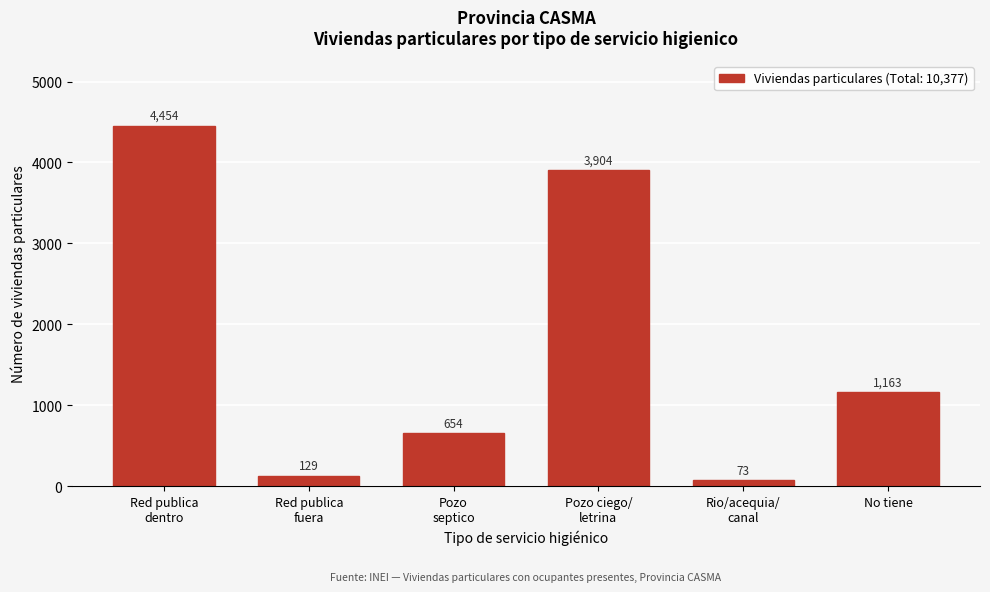

Reading left to right, transcribe all the data shown in this chart.

4454	129	654	3904	73	1163